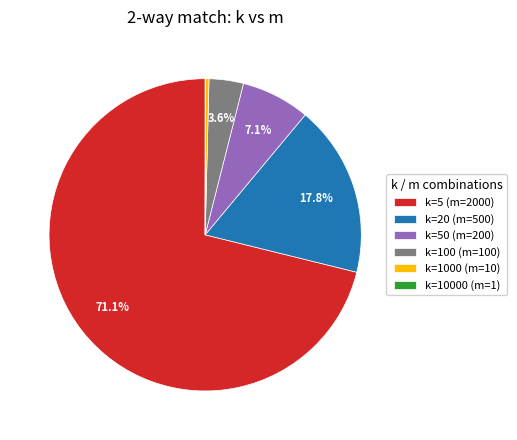

To the nearest percent, what portion does k=50 (m=200) represent?

7%